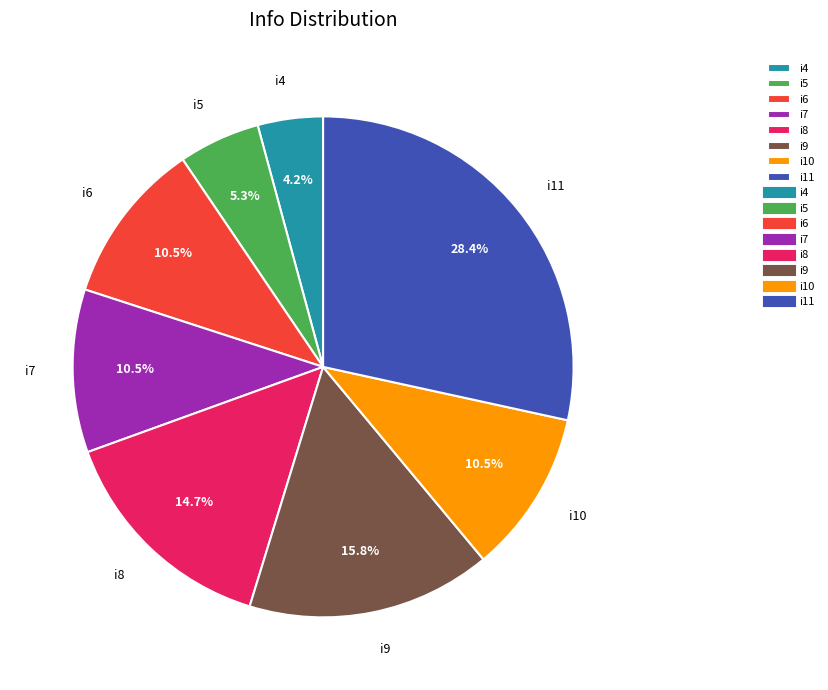

Approximately how many times larger is the value at i11 compared to i9?

1.8